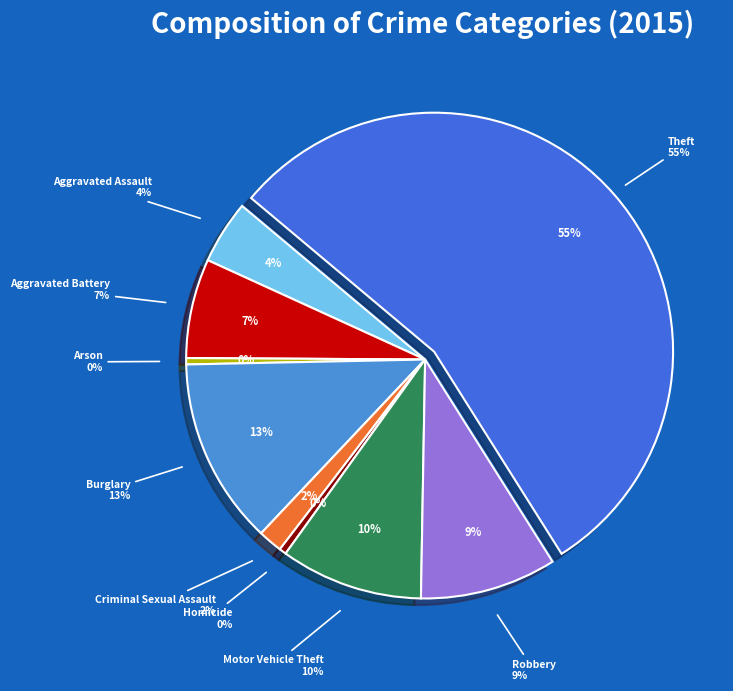

To the nearest percent, what is the average slice percentage?

11%